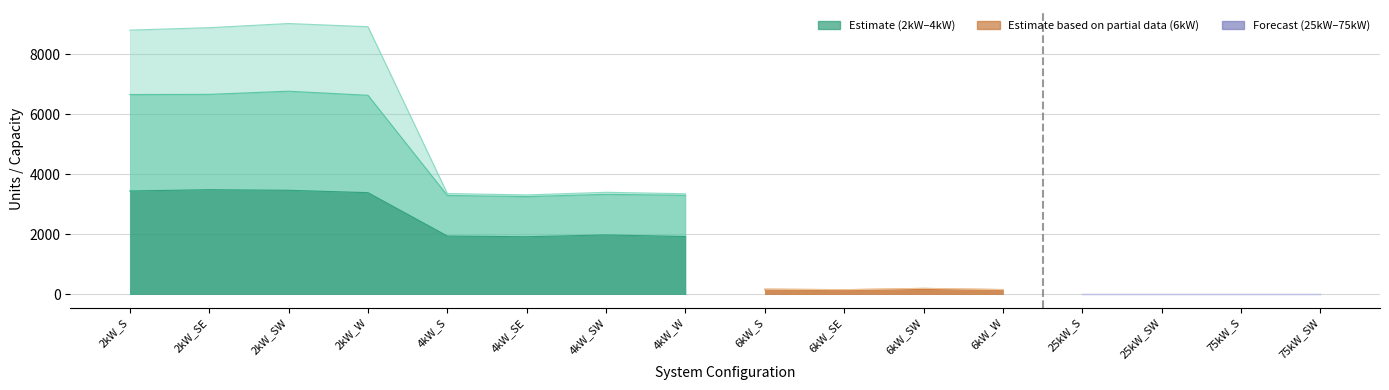

Which has a higher value, 6kW_SE or 2kW_SW?

2kW_SW